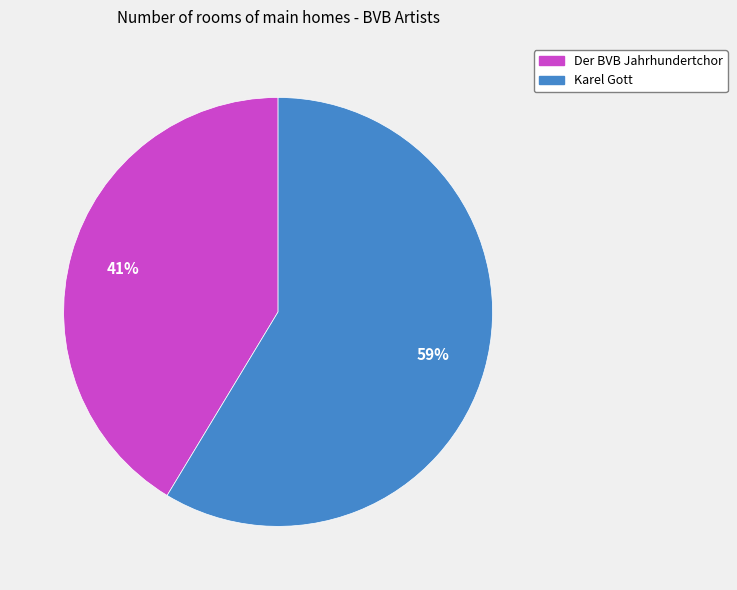

Count the number of slices in the pie.

2